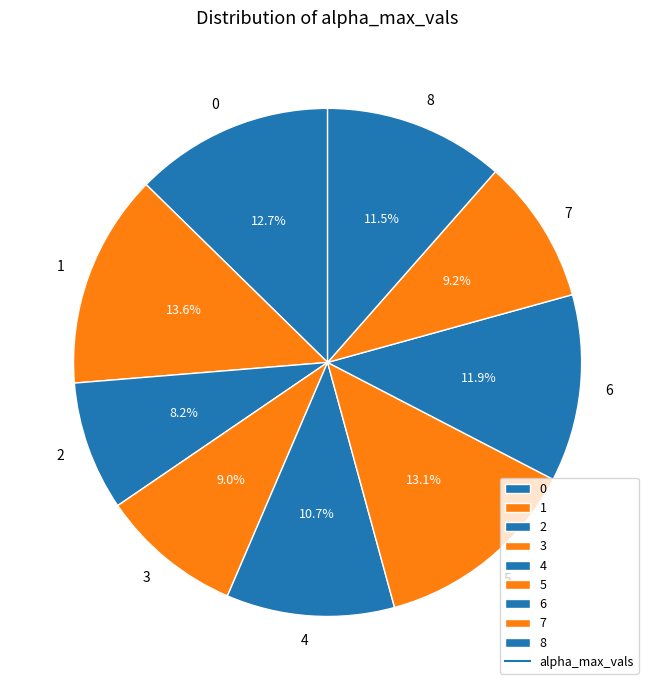

What is the smallest slice in the pie chart?

2